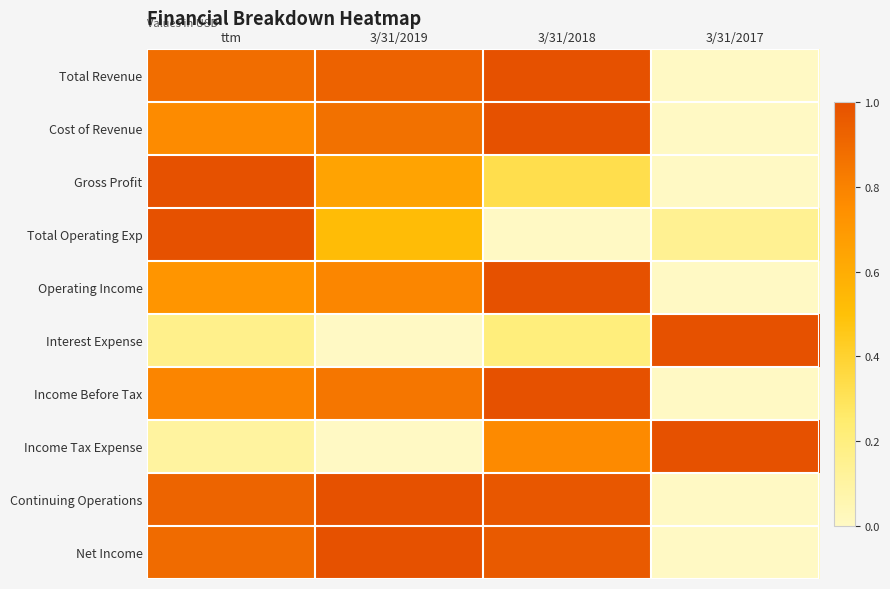

Count the number of data series in this chart.

10